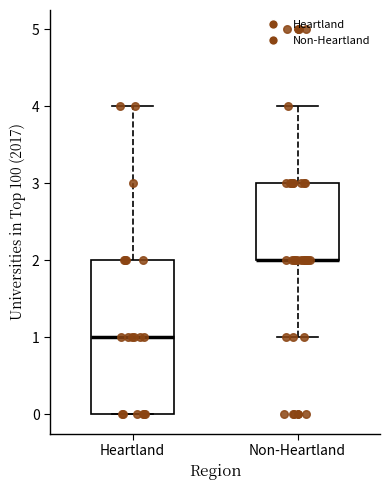

Where does the lower whisker of the box for Non-Heartland end on the y-axis? The values are not printed on the chart, so give them approximately, as read against the axis.

1